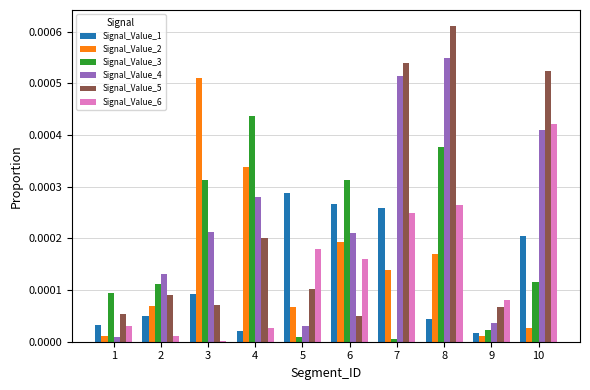

What are all the series names shown in the legend?

Signal_Value_1, Signal_Value_2, Signal_Value_3, Signal_Value_4, Signal_Value_5, Signal_Value_6